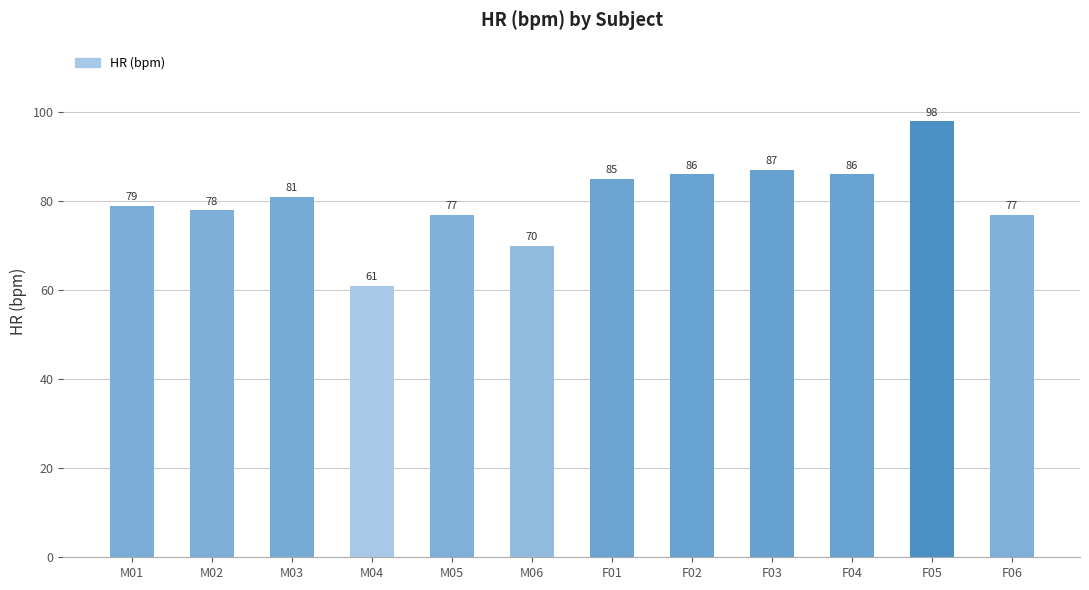

What is the average value?

80